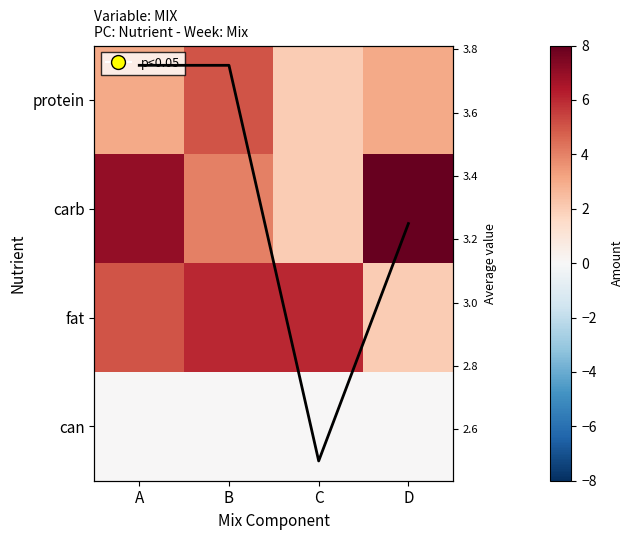

Which series has the largest range (max minus min)?

carb